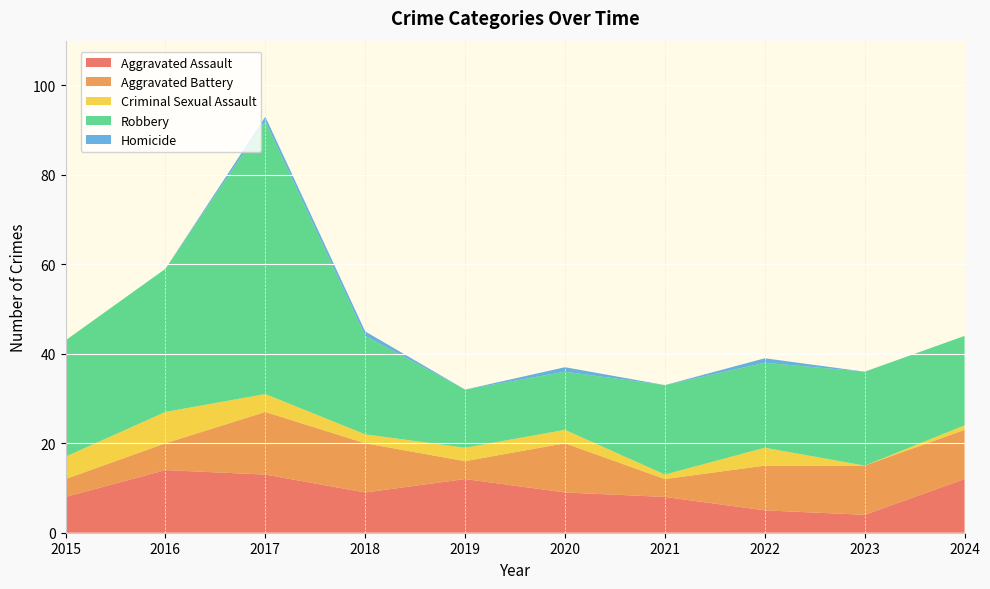

Reading left to right, list all the values displayed in this chart.

Aggravated Assault: 2015=8	2016=14	2017=13	2018=9	2019=12	2020=9	2021=8	2022=5	2023=4	2024=12
Aggravated Battery: 2015=4	2016=6	2017=14	2018=11	2019=4	2020=11	2021=4	2022=10	2023=11	2024=11
Criminal Sexual Assault: 2015=5	2016=7	2017=4	2018=2	2019=3	2020=3	2021=1	2022=4	2023=0	2024=1
Robbery: 2015=26	2016=32	2017=61	2018=22	2019=13	2020=13	2021=20	2022=19	2023=21	2024=20
Homicide: 2015=0	2016=0	2017=1	2018=1	2019=0	2020=1	2021=0	2022=1	2023=0	2024=0